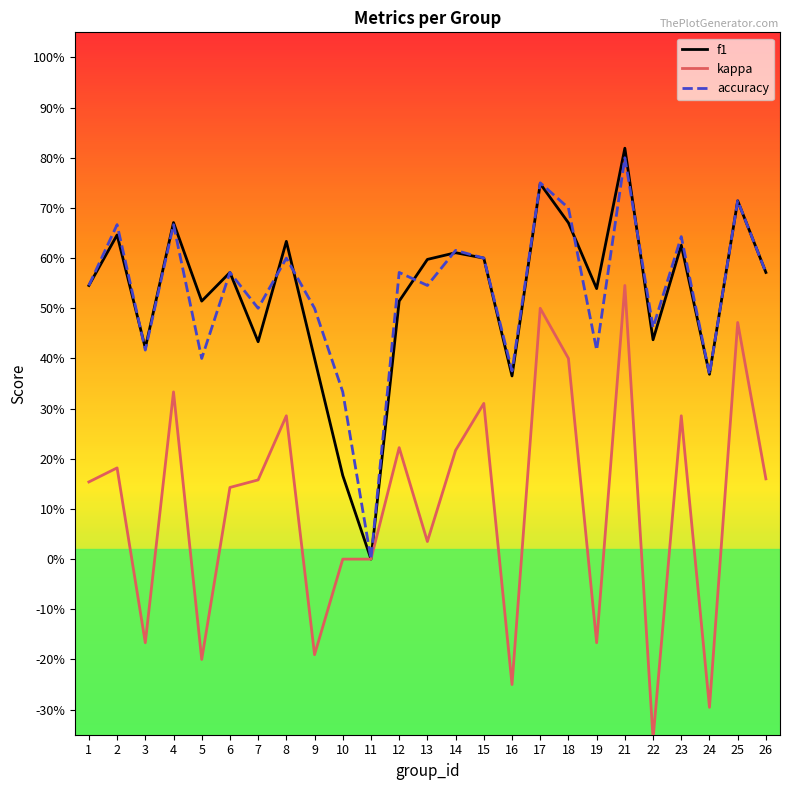

True or false: f1 and kappa intersect in this chart.

False